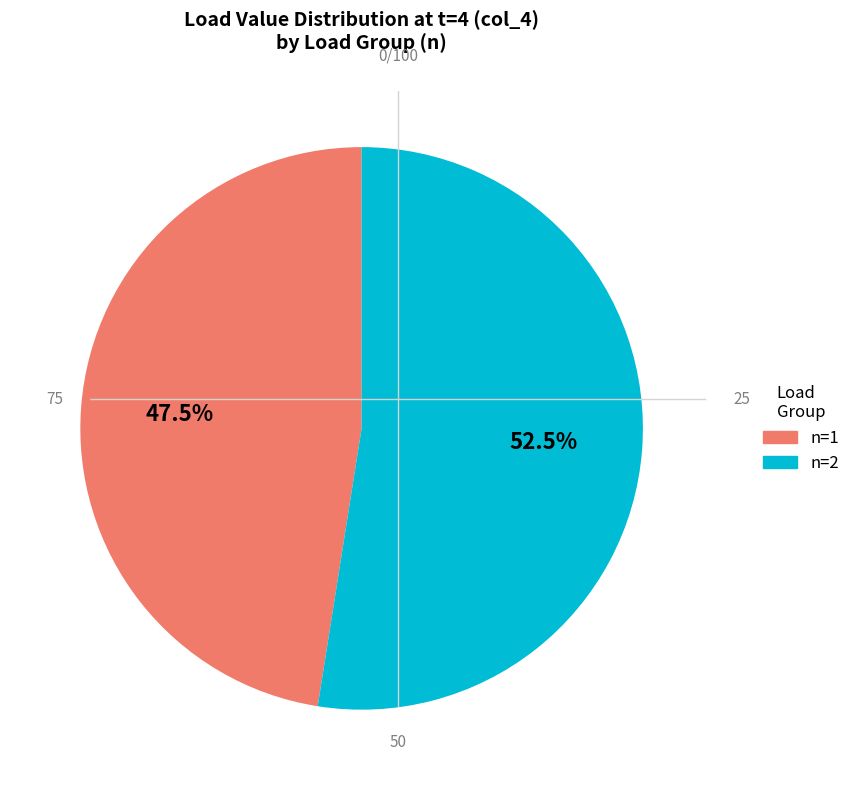

Which category has the biggest portion of the pie?

n=2